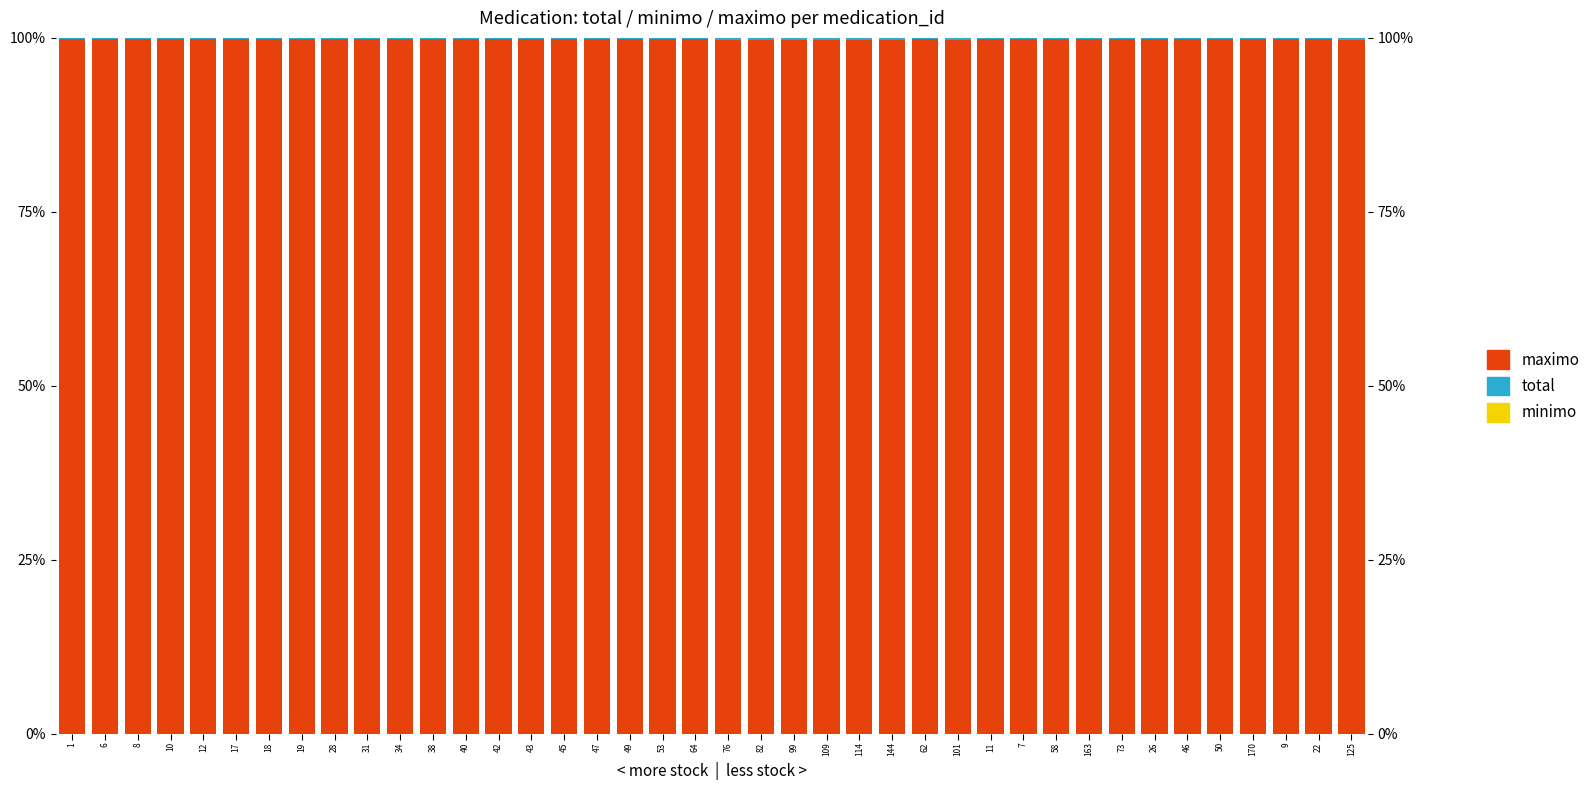

At which category does the chart reach its peak across all series?

73